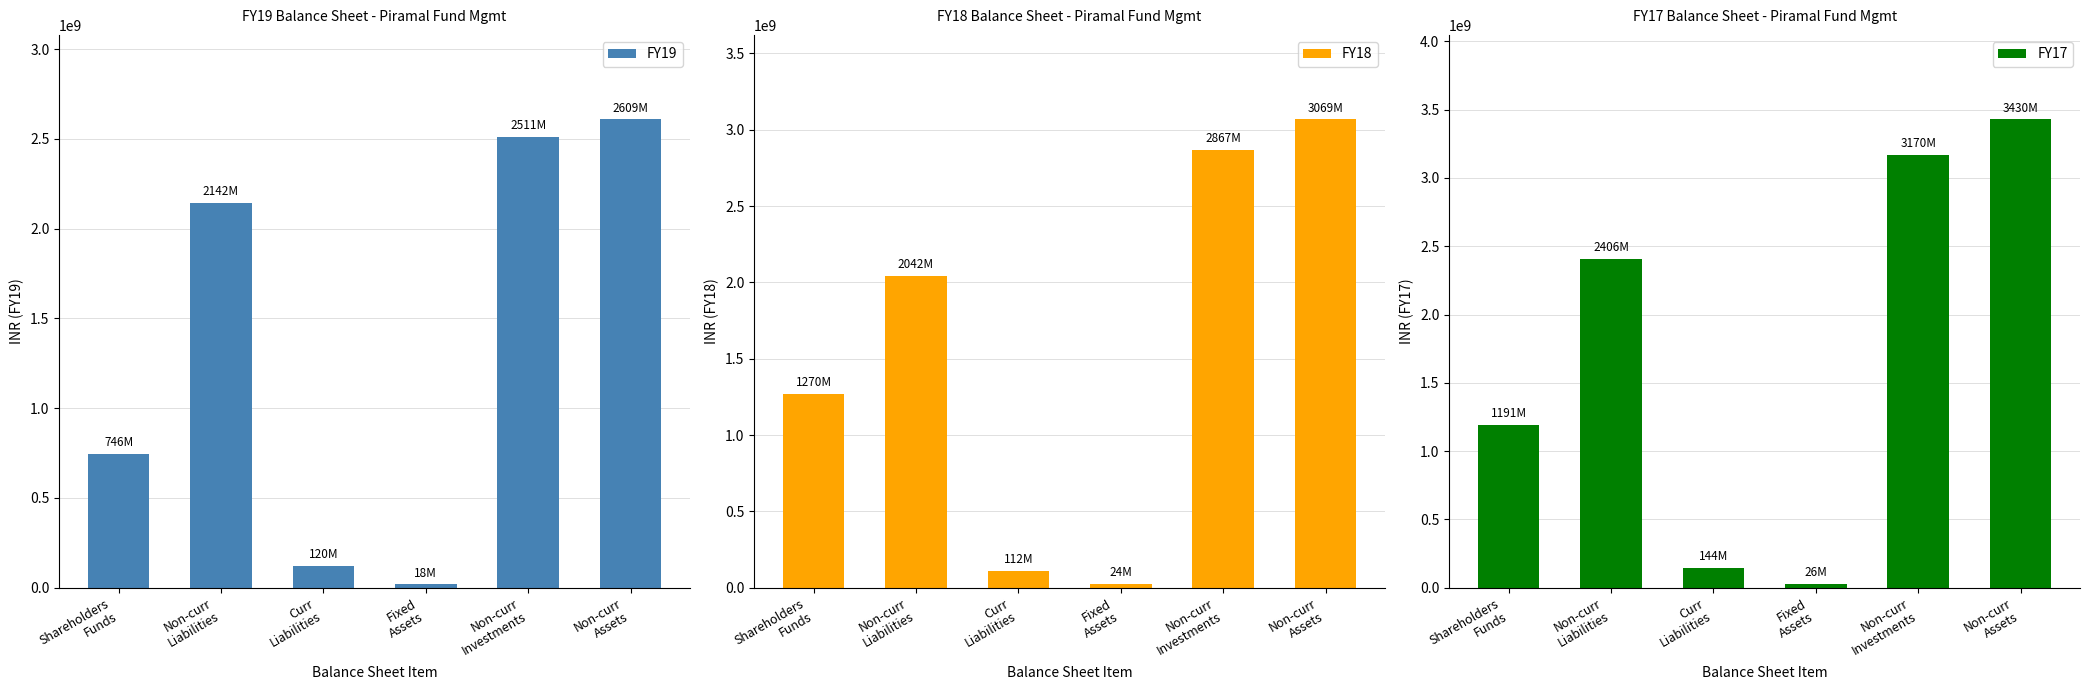

What is the difference between the second highest and second lowest values in the FY18 series?

2754800000